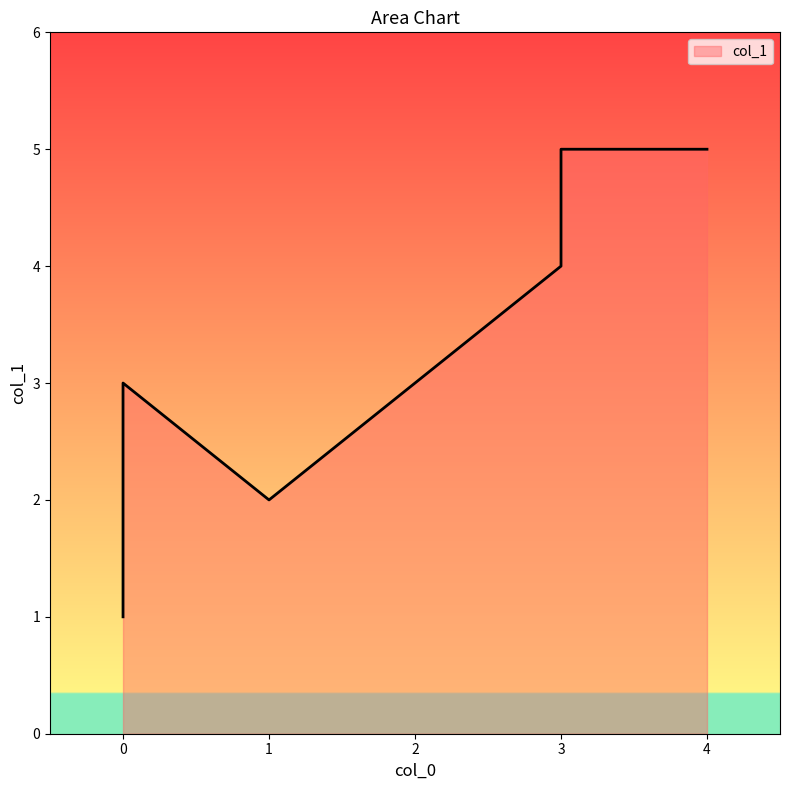

Does the chart have visible grid lines?

No